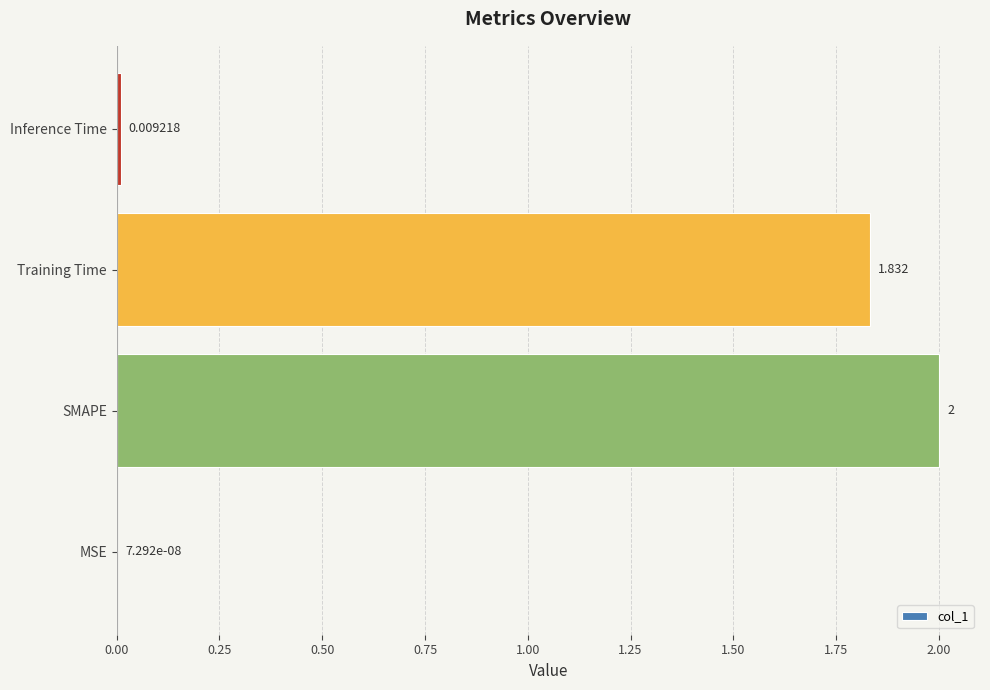

Between Inference Time and Training Time, which is larger?

Training Time